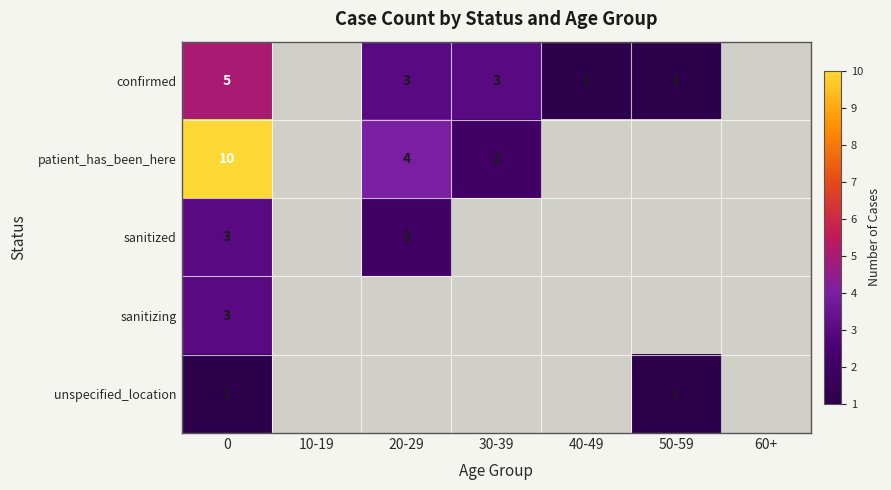

The value of row_1 at 30-39 is 3.3. True or false?

False